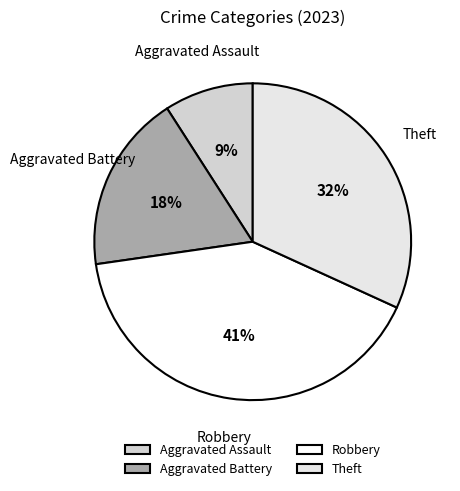

Which has a higher value, Robbery or Theft?

Robbery